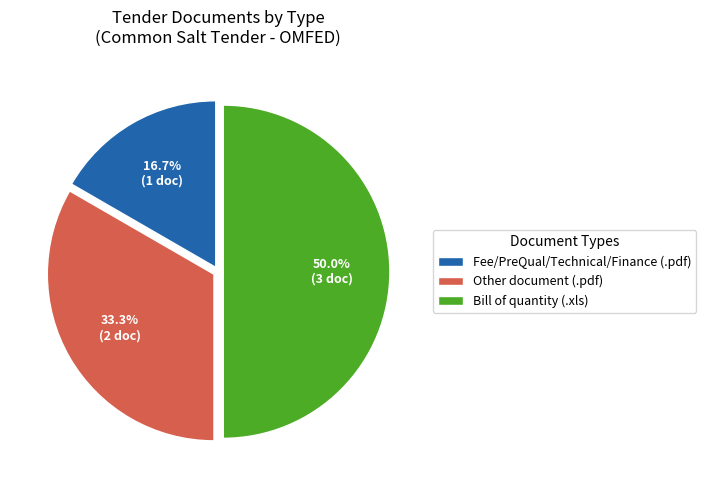

True or false: Bill of quantity (.xls) accounts for 45% of the total.

False